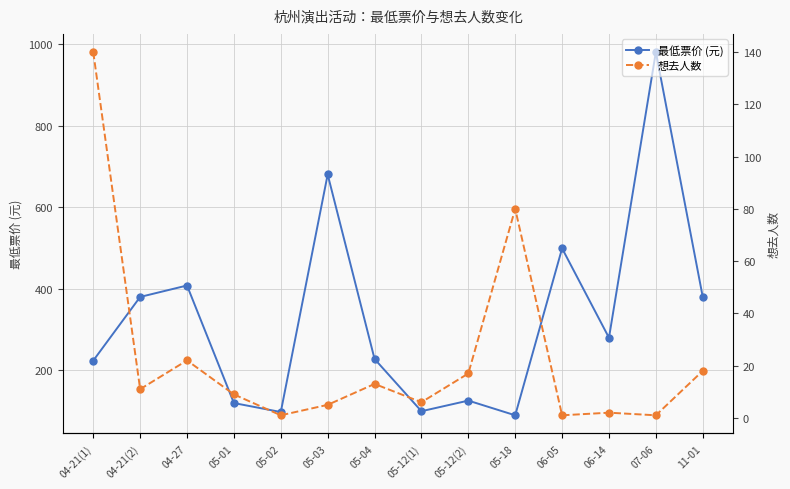

Between 05-02 and 05-03, which is larger?

05-03